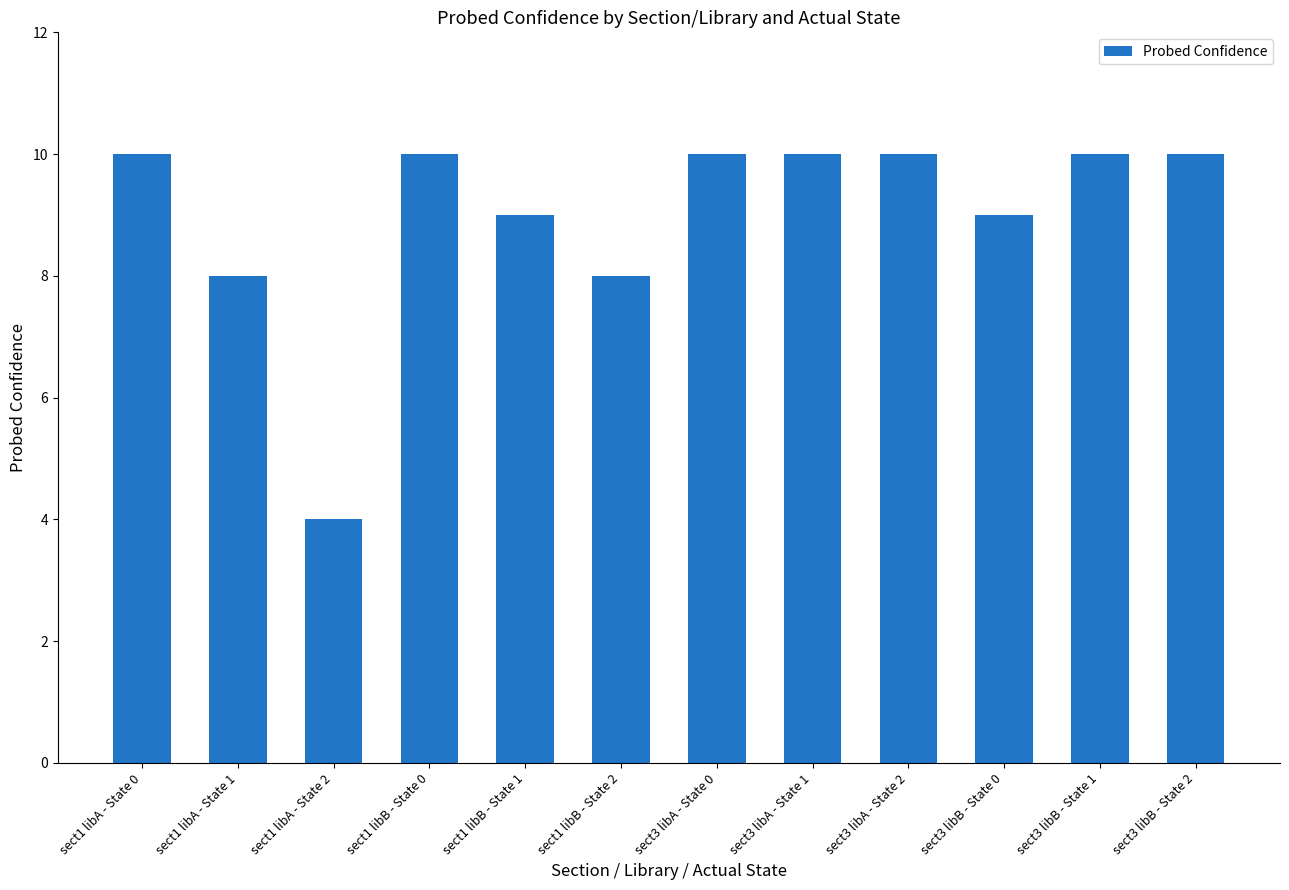

What is the approximate value at sect1 libB - State 2?

8